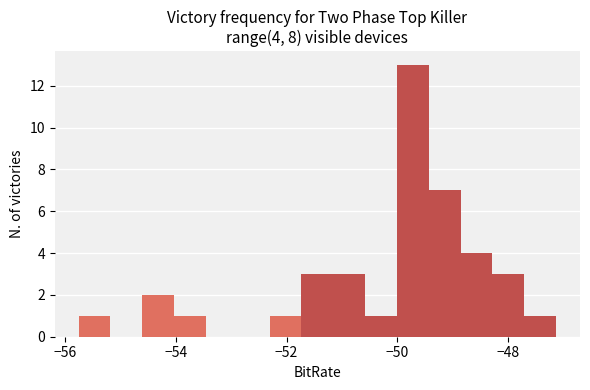

Read against the x-axis, roughly where is the centre of the tallest bar?

-49.8